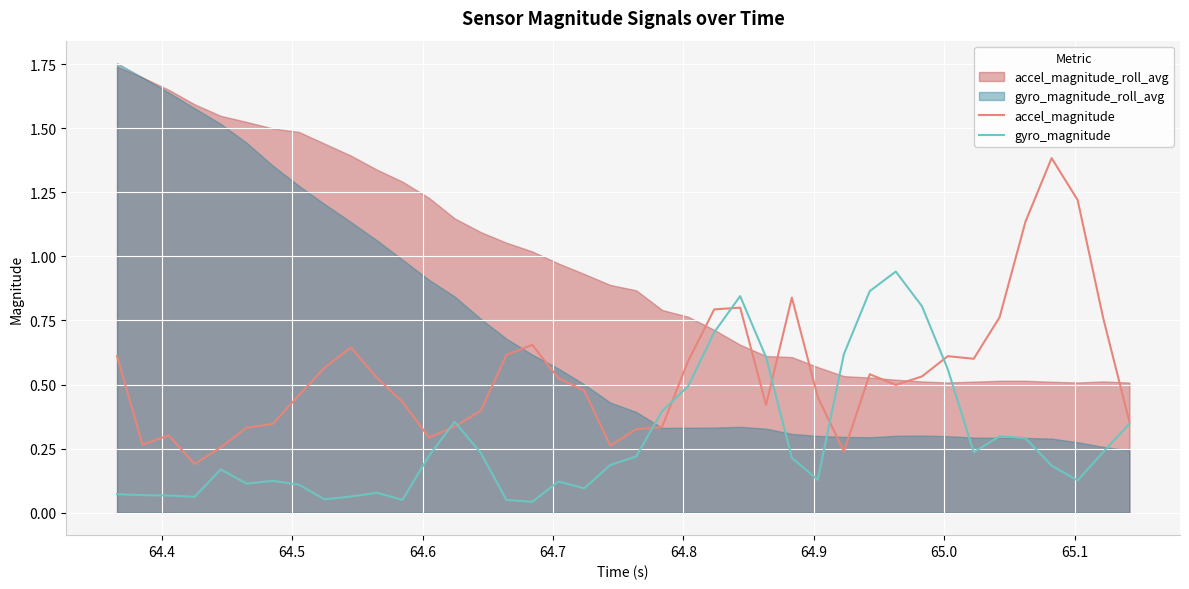

What is the difference between the maximum and minimum values in the accel_magnitude series?

1.2